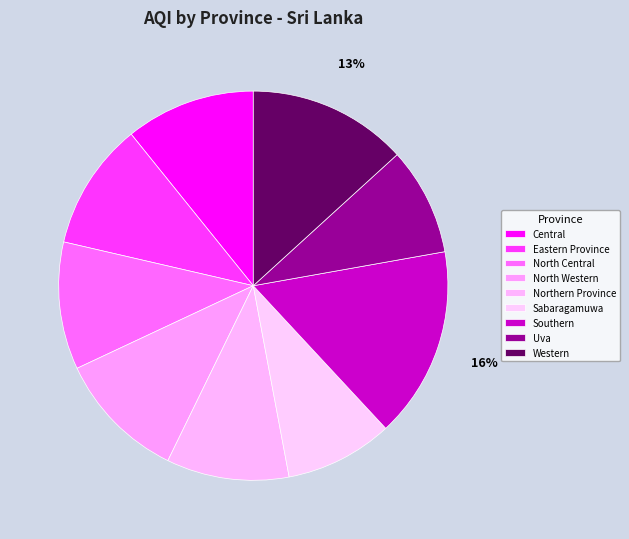

How many segments does this pie chart have?

9